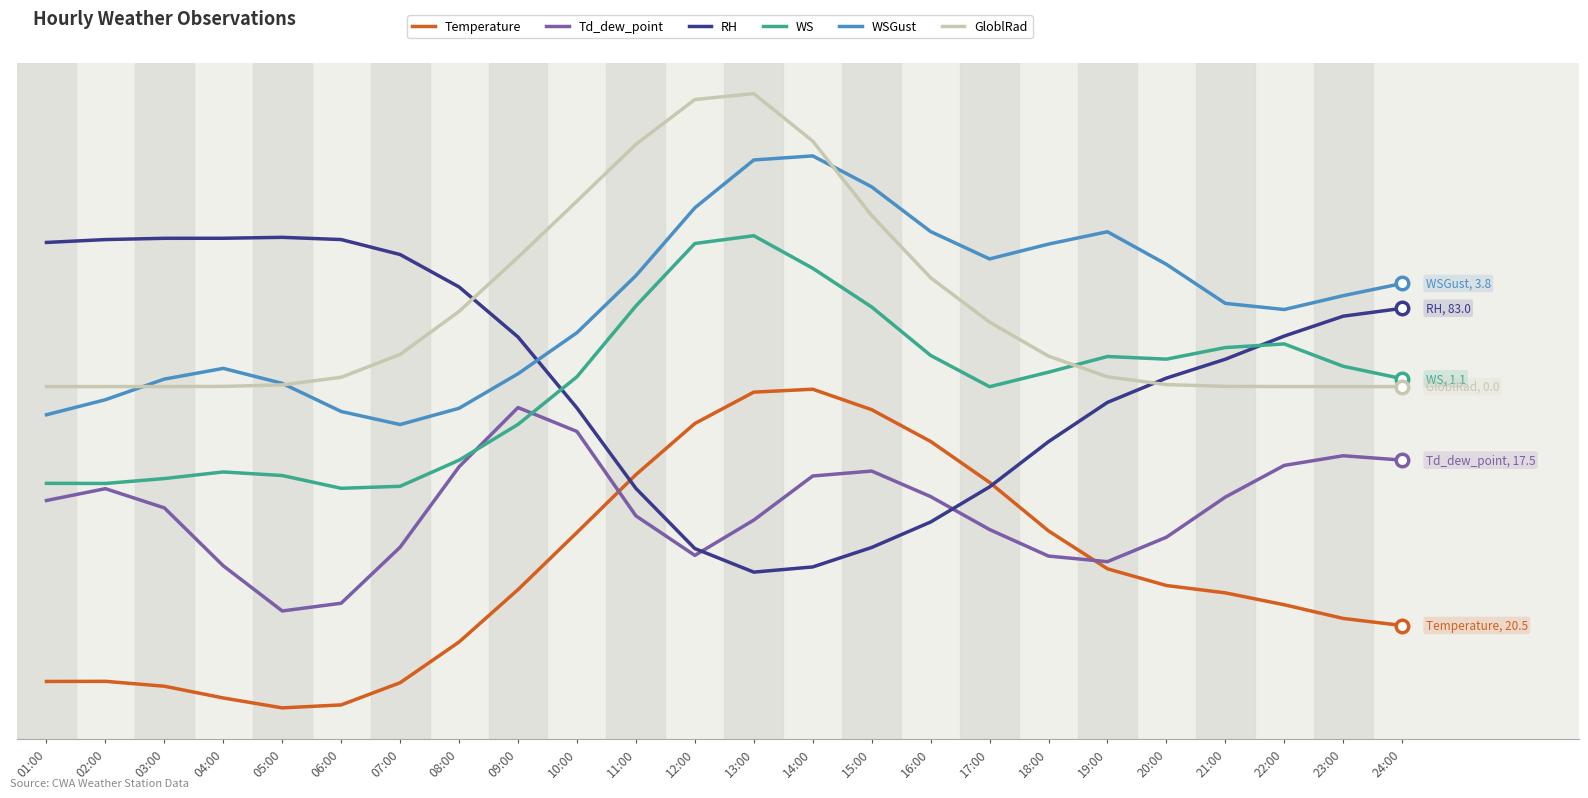

What is the label of the 6th point from the left?

06:00